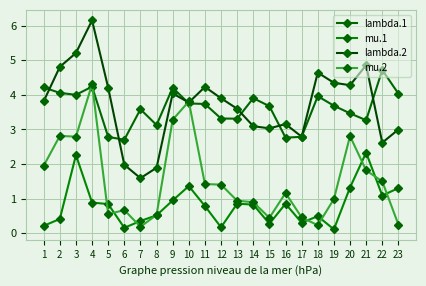

In mu.2, how many points are lower than both neighbors (excluding endpoints)?

5